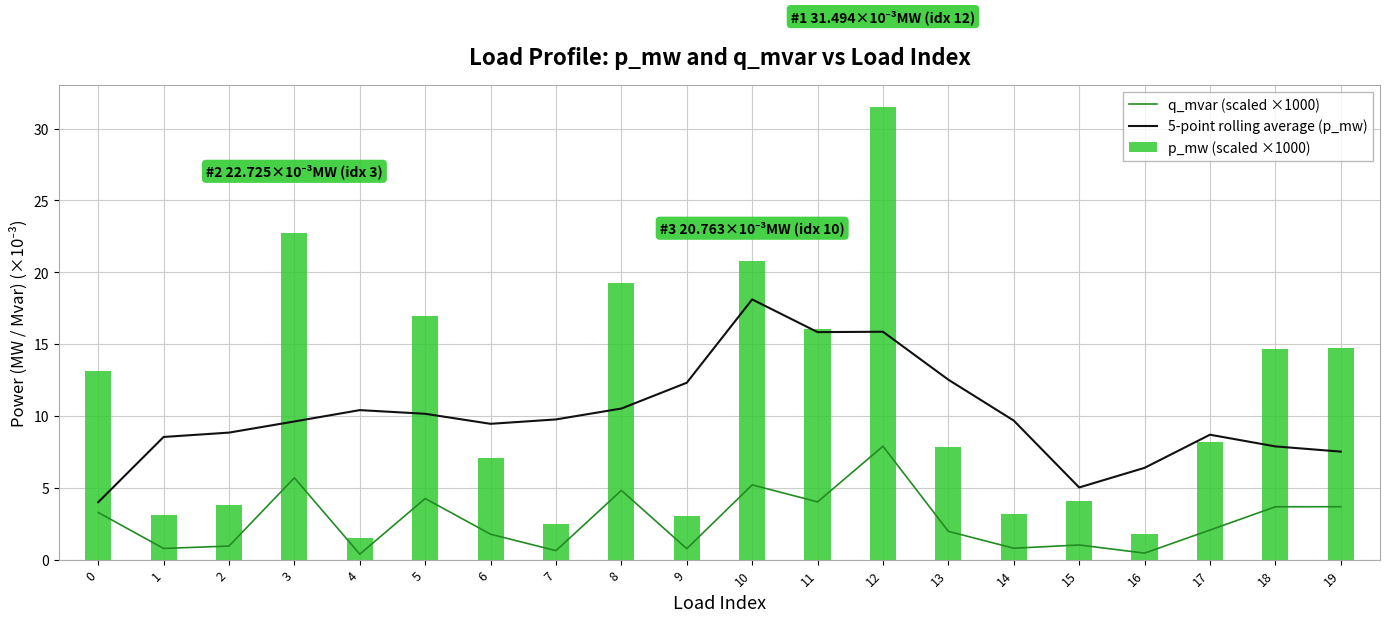

What is the difference between the second highest and minimum values in the q_mvar (scaled ×1000) series?

5.3